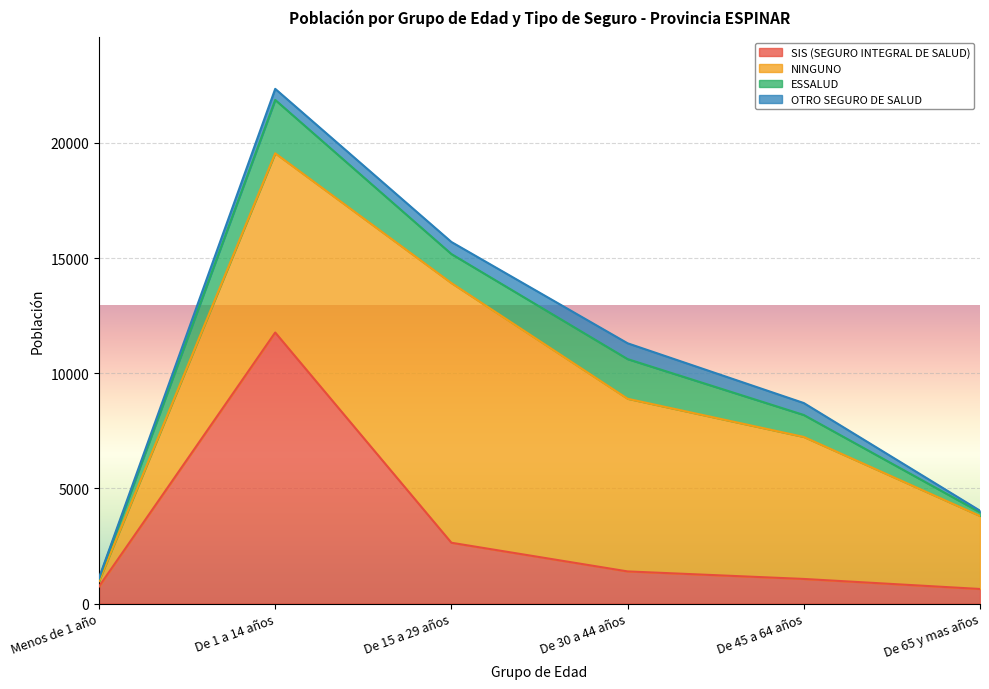

Which series changed the most between Menos de 1 año and De 45 a 64 años?

NINGUNO